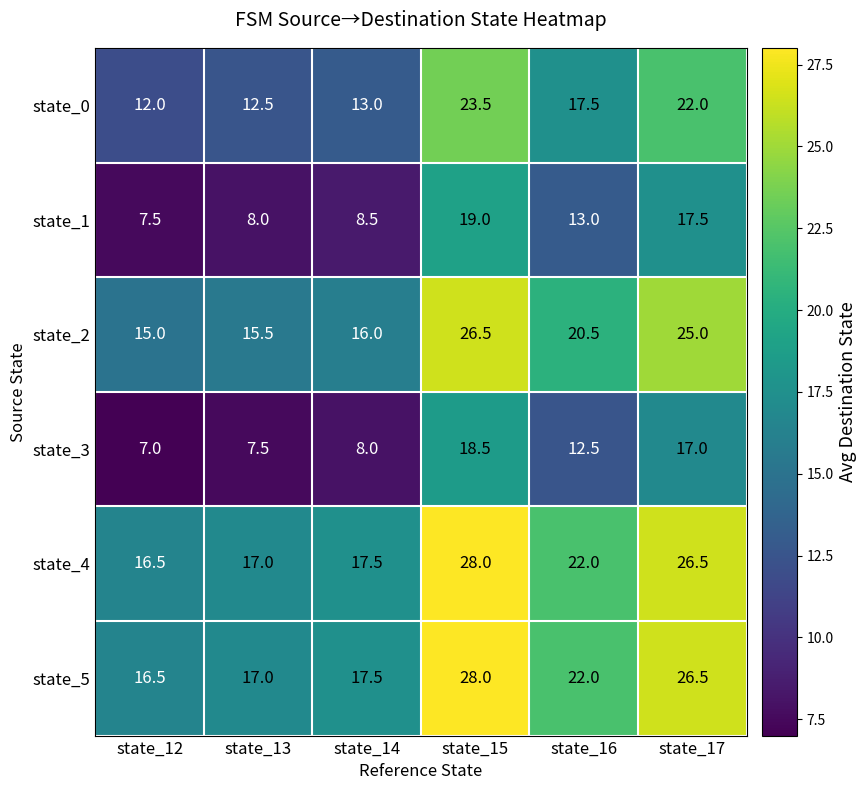

At which label is state_3 closest to 12?

state_16